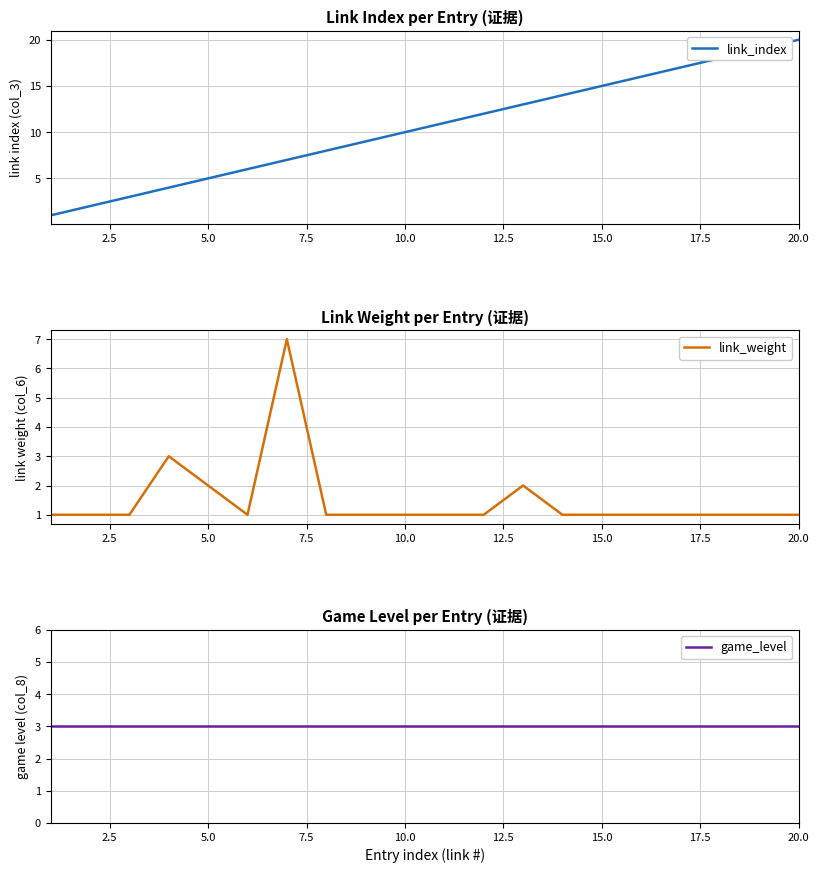

True or false: link_index and game_level intersect in this chart.

False